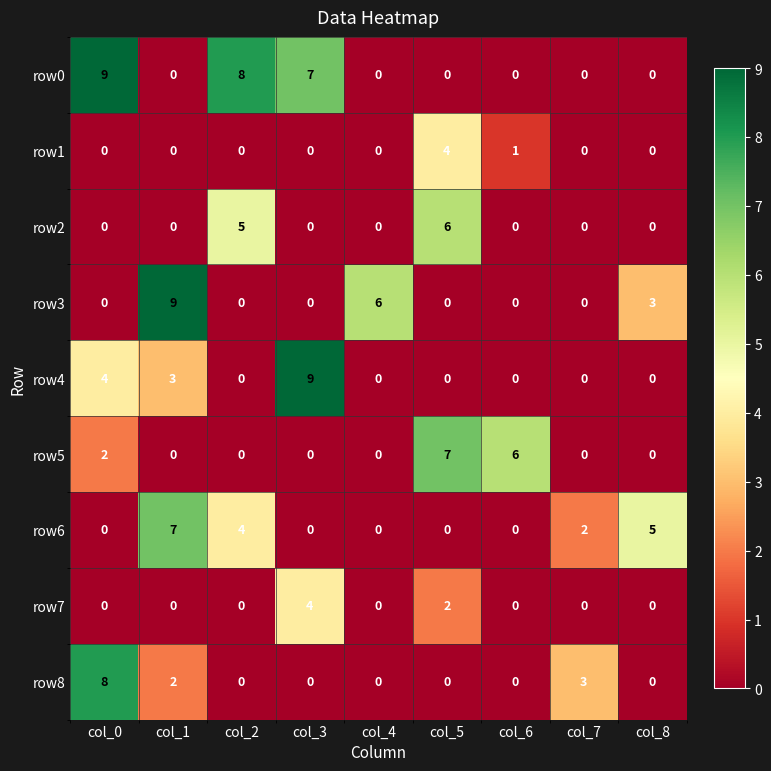

What is the difference between the row3 values at col_4 and col_6?

6